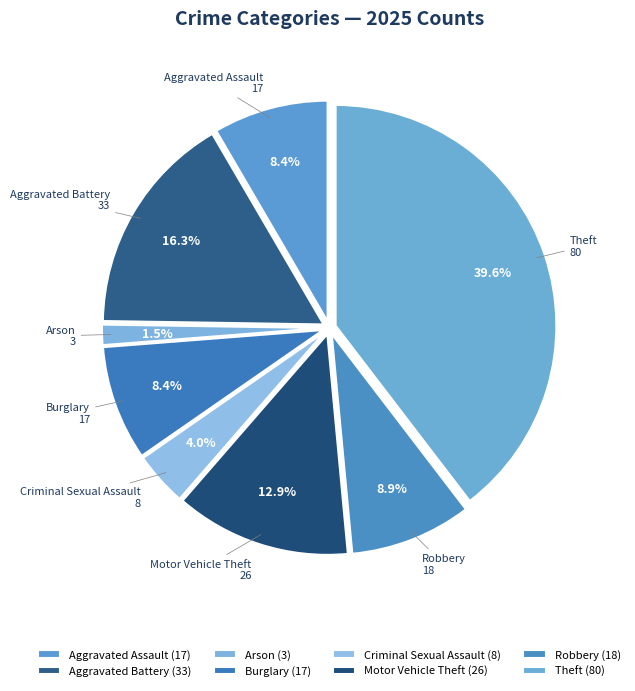

To the nearest percent, what portion does Motor Vehicle Theft represent?

13%